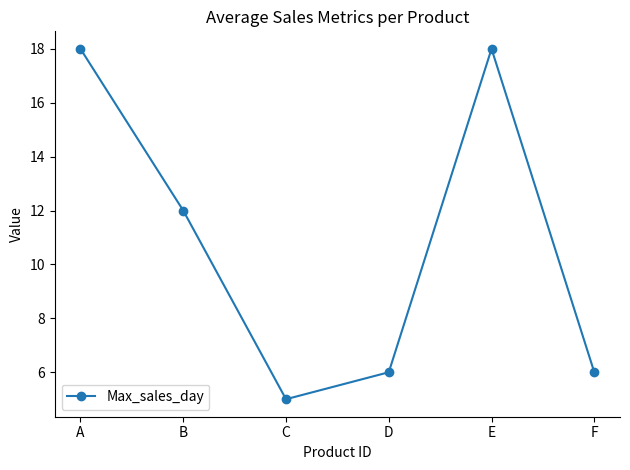

Reading right to left, extract all data points from this chart.

6	18	6	5	12	18